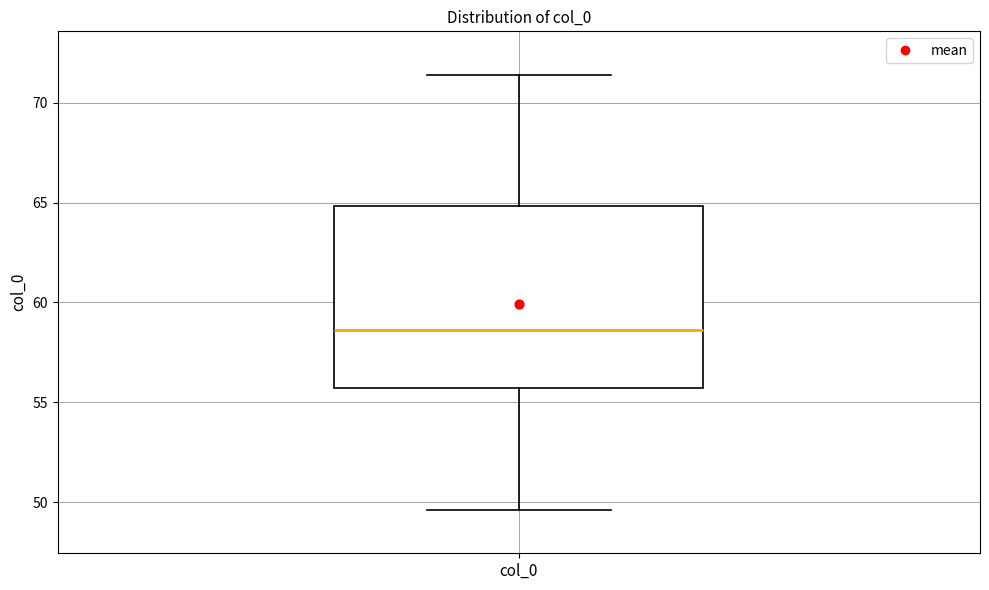

Transcribe this box plot: give where the median line is, the range the box spans, and where the two whiskers end, as read against the y-axis. The values are not printed on the chart, so give them approximately, as read against the axis.

median 58.5, box 55.5 to 65.0, whiskers 49.5 to 71.5